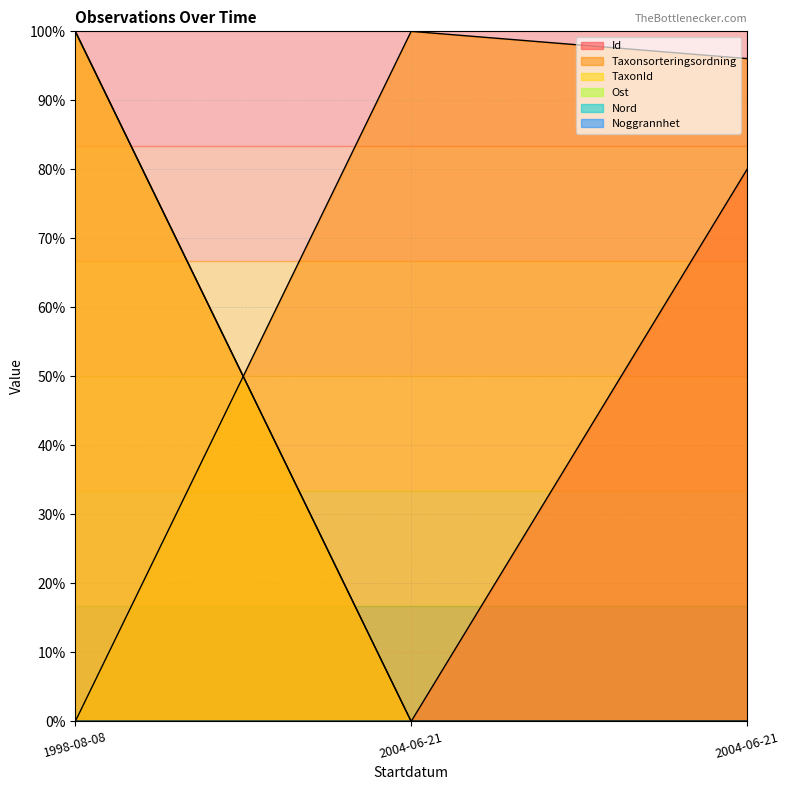

Rank the series by their maximum value, from lowest to highest.

Id, Taxonsorteringsordning, TaxonId